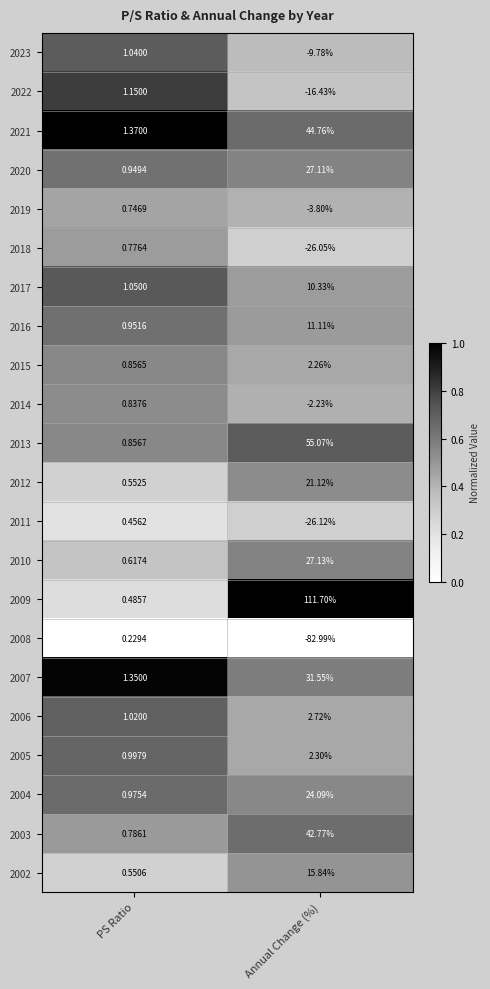

Rank the categories by 2022 value from lowest to highest.

Annual Change (%), PS Ratio